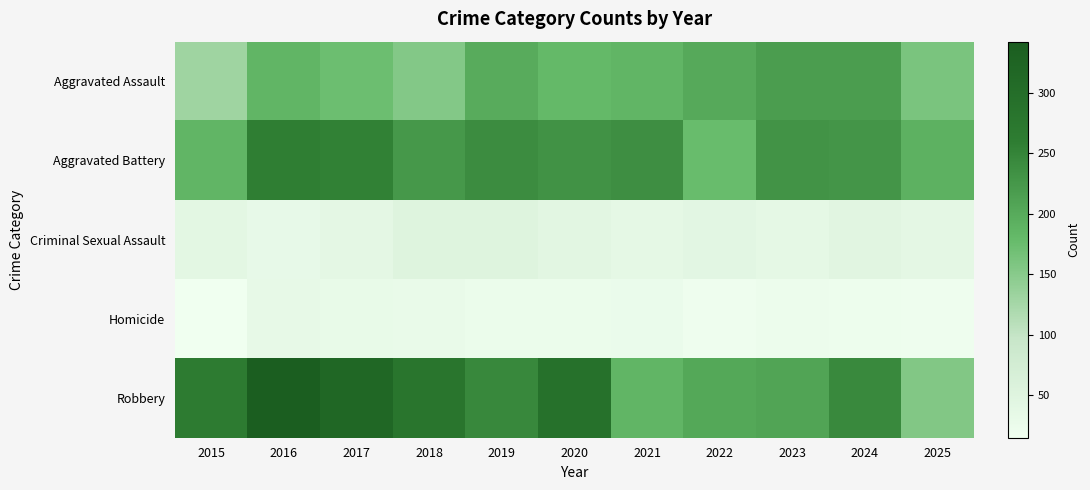

Which category has the highest value across all series?

2016